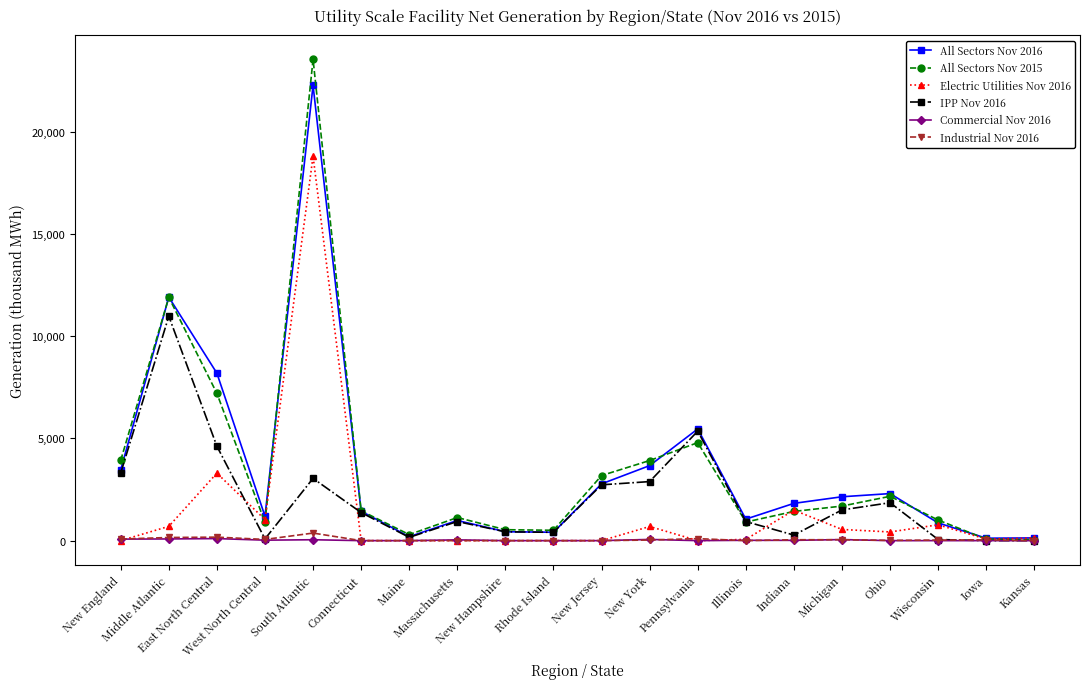

What value does the Industrial Nov 2016 series have at Wisconsin?

28